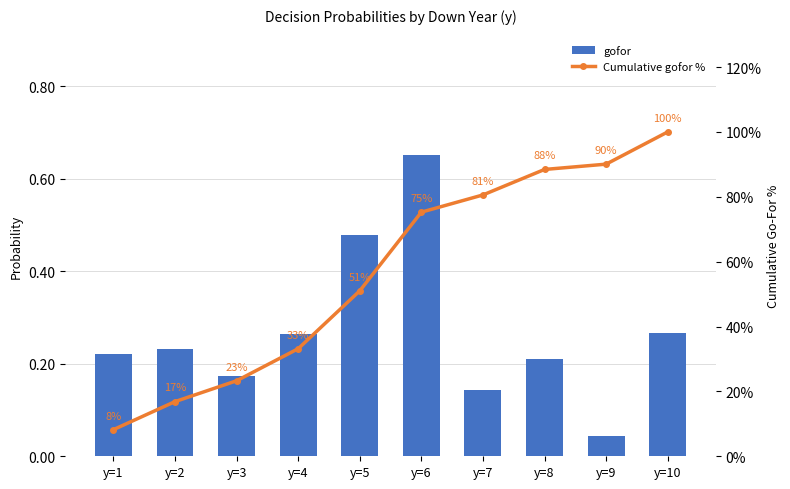

What is the difference between the second highest and minimum values in the gofor series?

0.4